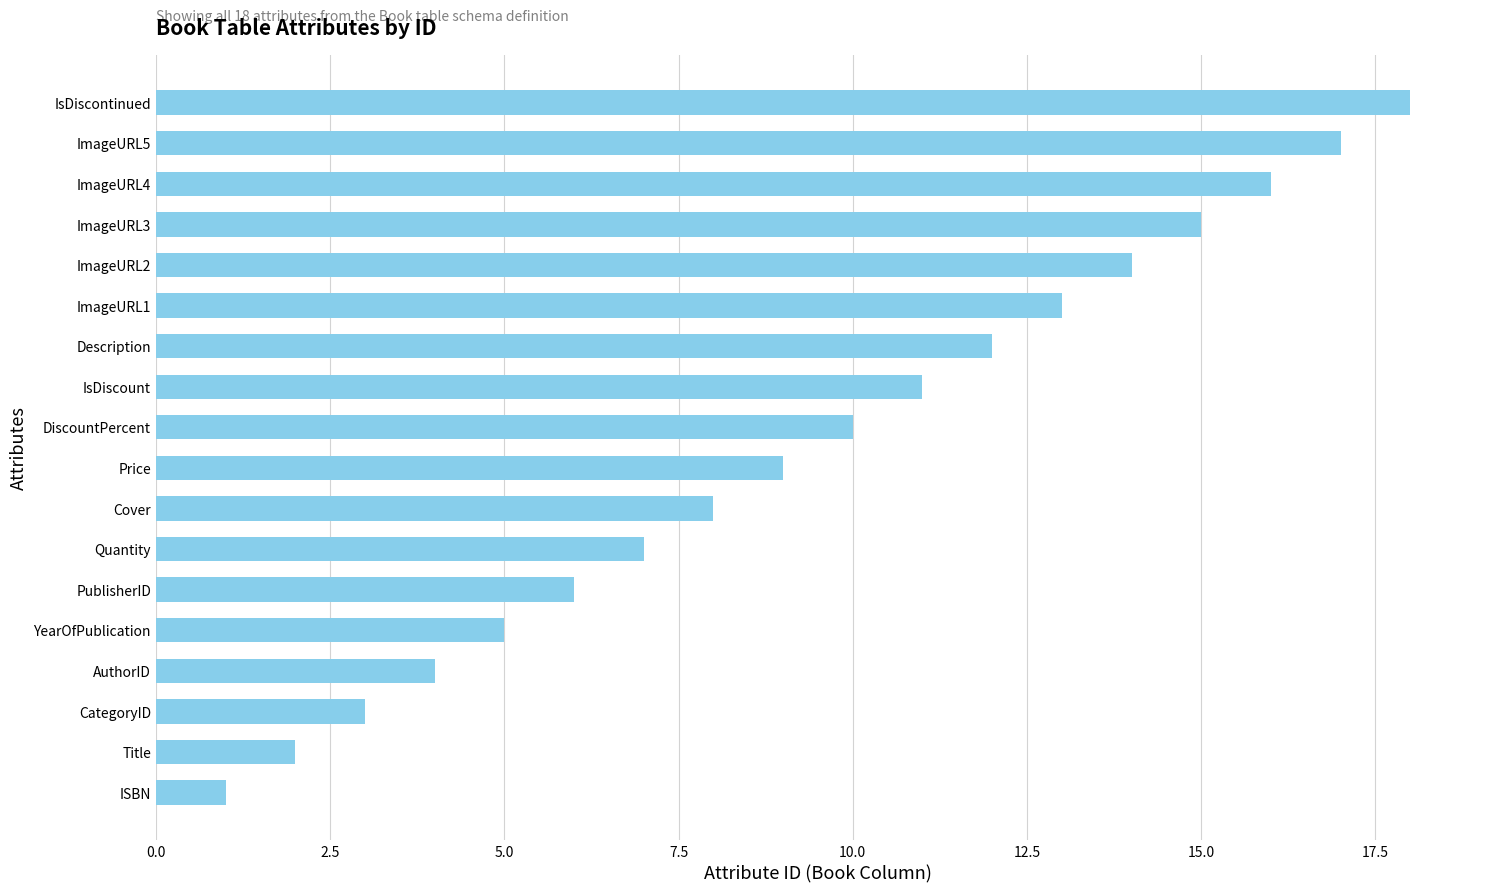

The chart shows a value of 18 at IsDiscontinued. True or false?

True